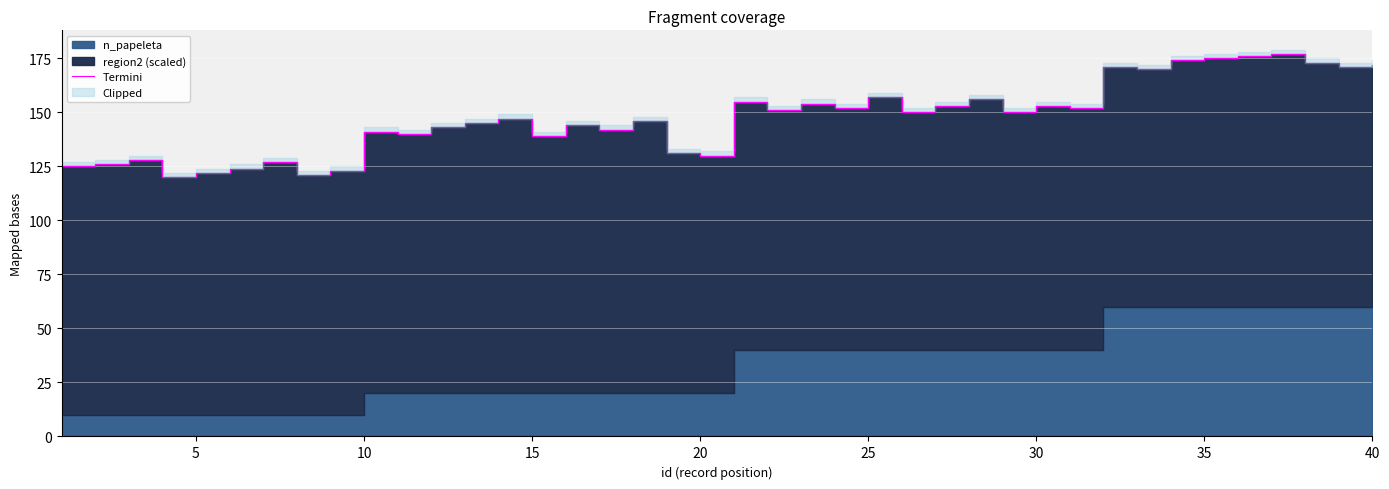

How many data points does each series have?

40